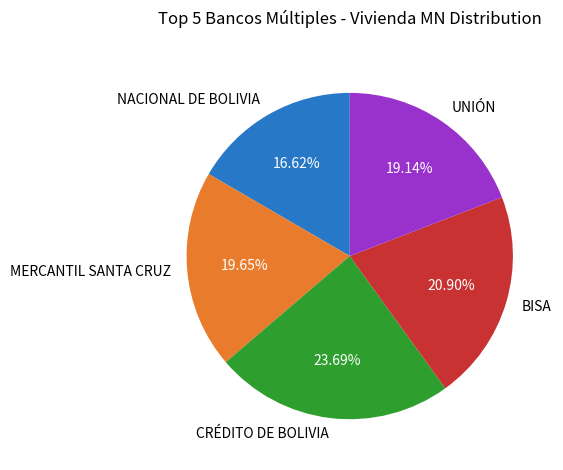

Is there a majority slice in this chart?

No